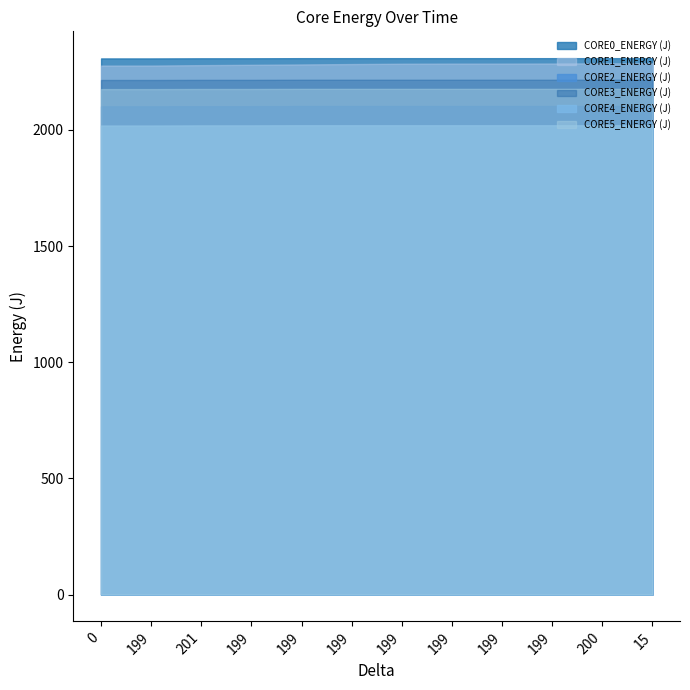

At which category is the sum across all series the highest?

15